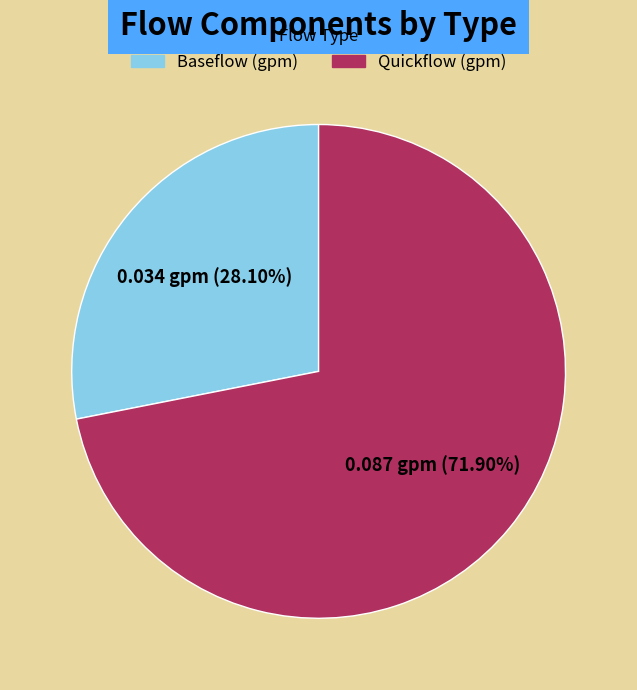

Rank the categories by value from highest to lowest.

Quickflow (gpm), Baseflow (gpm)